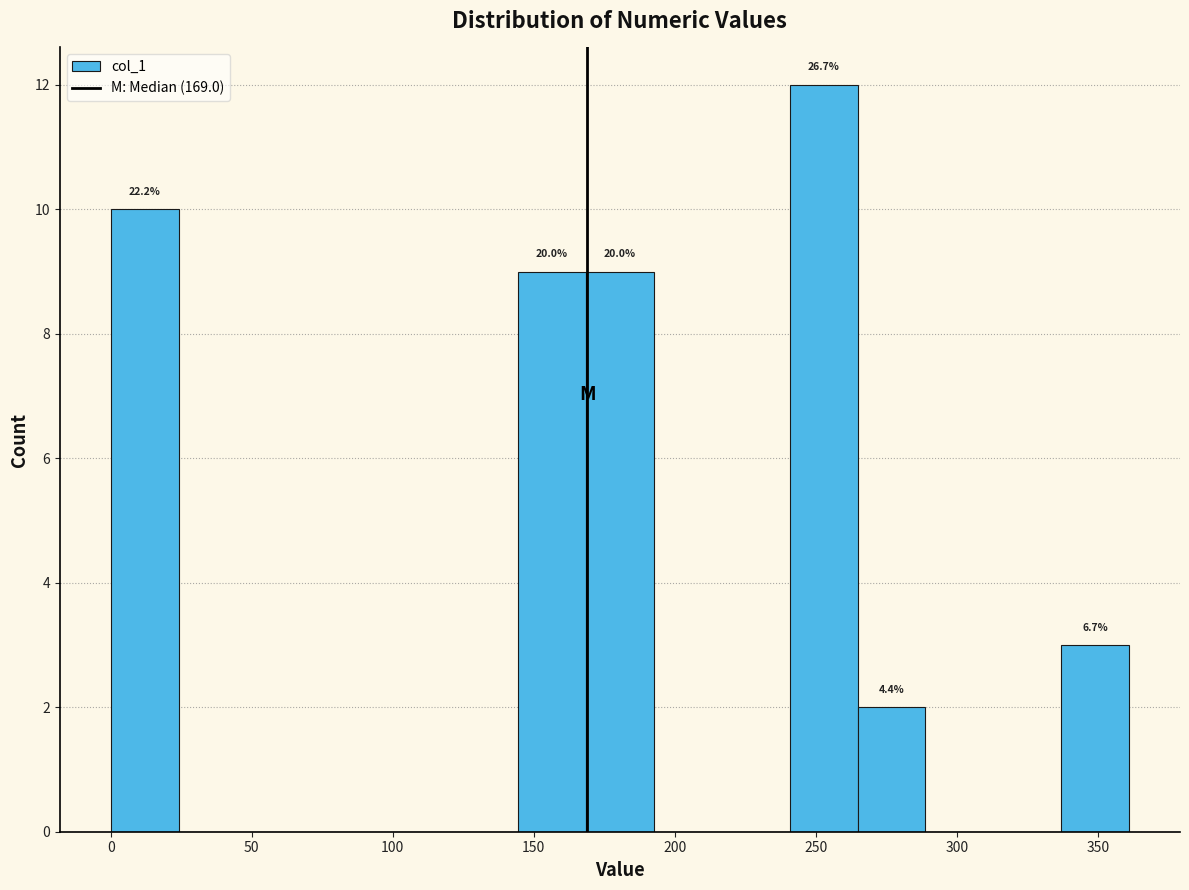

Over which range of the x-axis is the bar tallest?

240 to 265